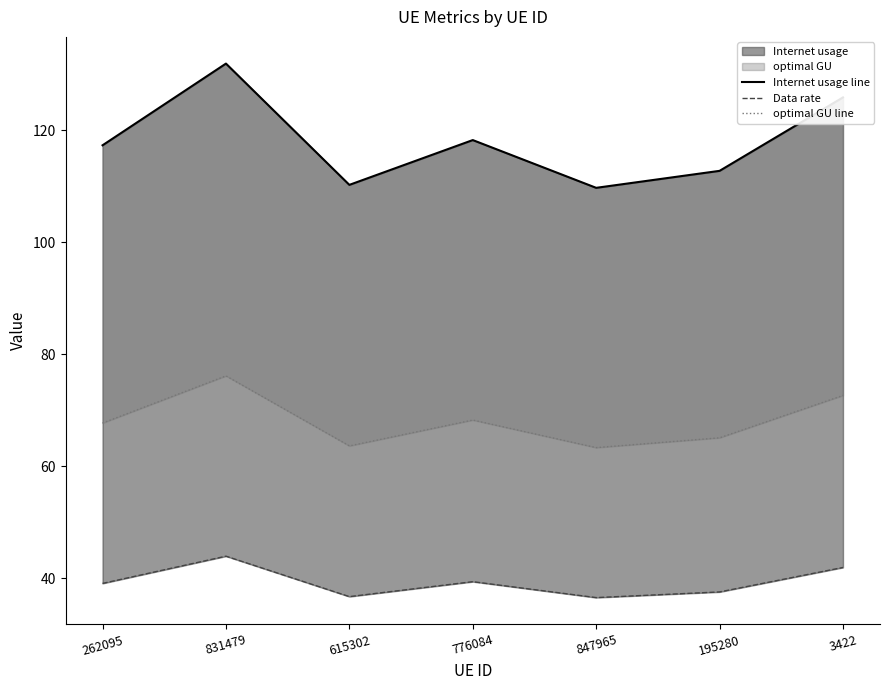

At which category is the sum across all series the highest?

831479